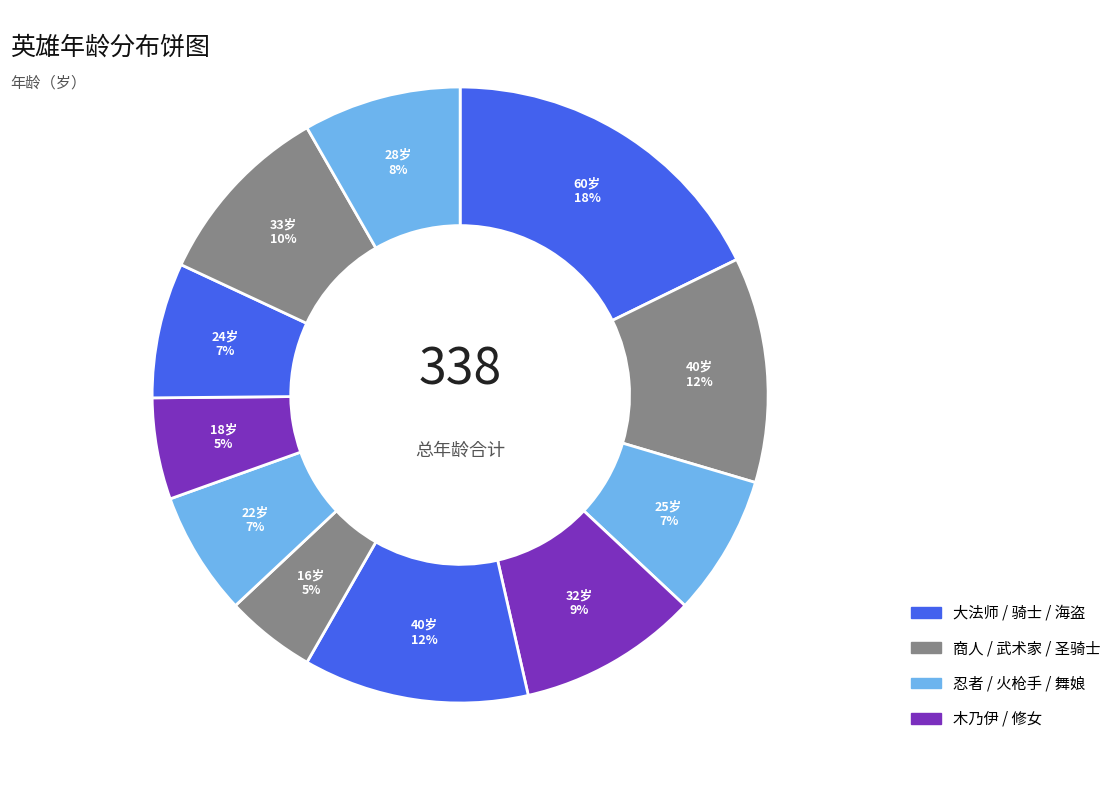

How many slices are in this pie chart?

11